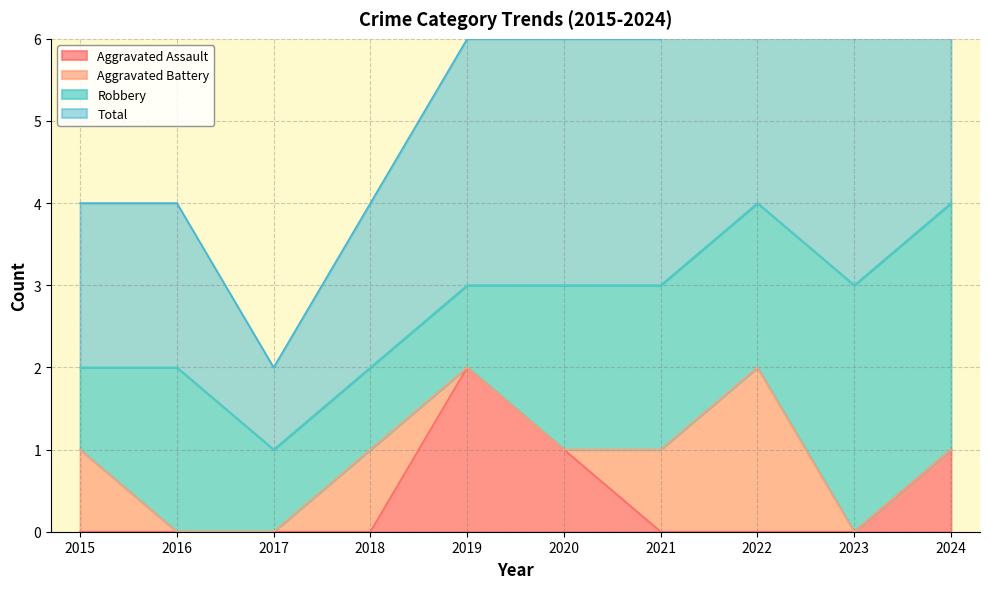

True or false: Aggravated Assault has a value of 1 at 2020.

True